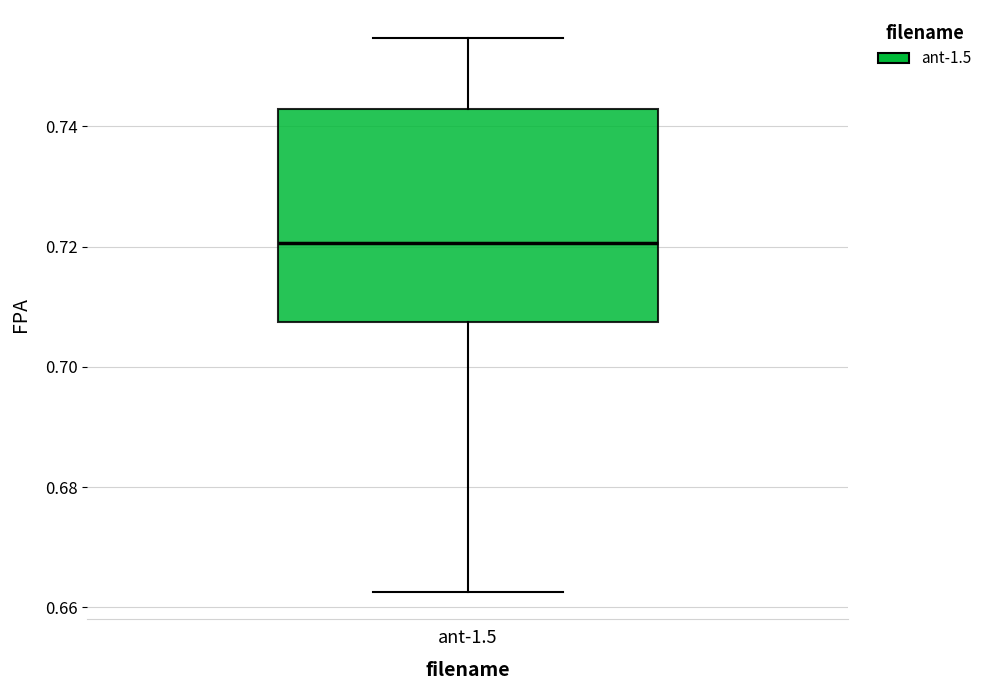

Where does the median line of the box for ant-1.5 sit on the y-axis? The values are not printed on the chart, so give them approximately, as read against the axis.

0.720